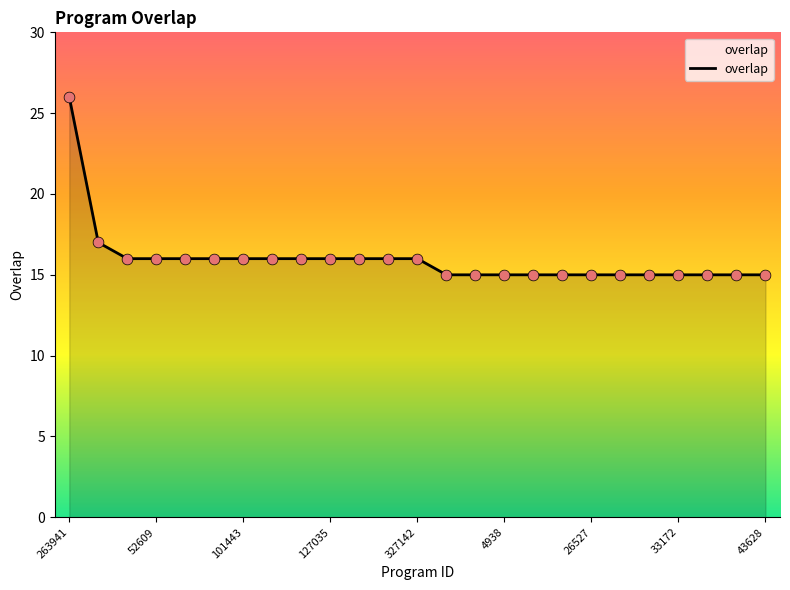

What is the maximum value shown in the chart?

26